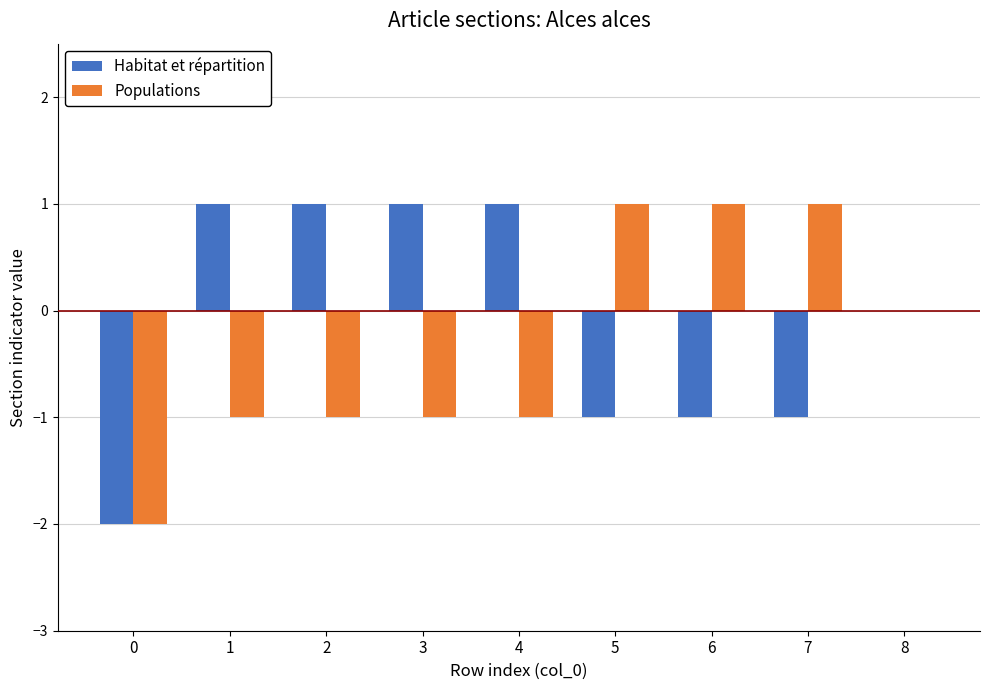

Is the value of Habitat et répartition at 1 greater than the value of Populations at 0?

Yes